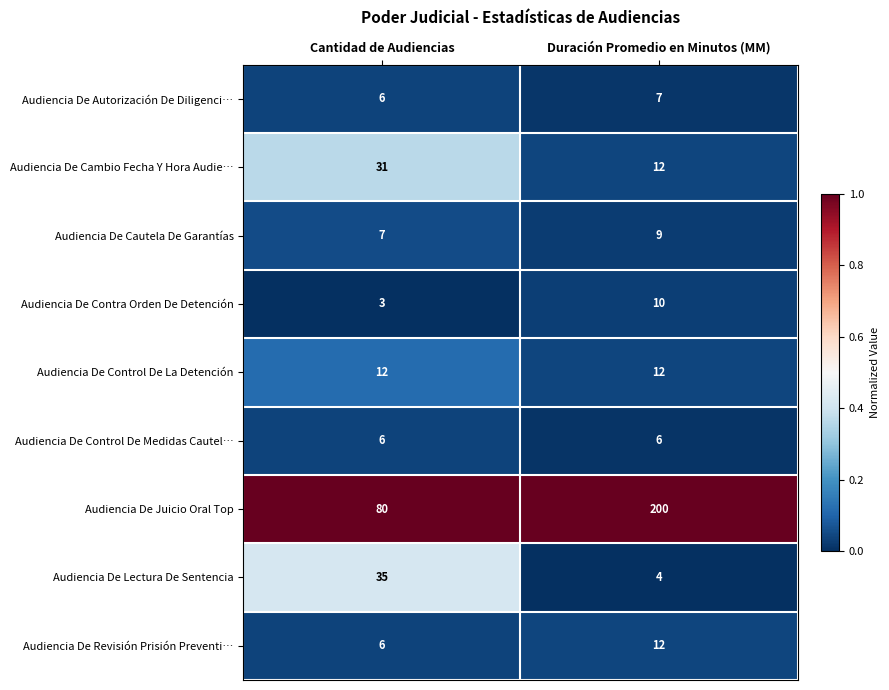

The Audiencia De Contra Orden De Detención series shows 10 at Duración Promedio en Minutos (MM). True or false?

True